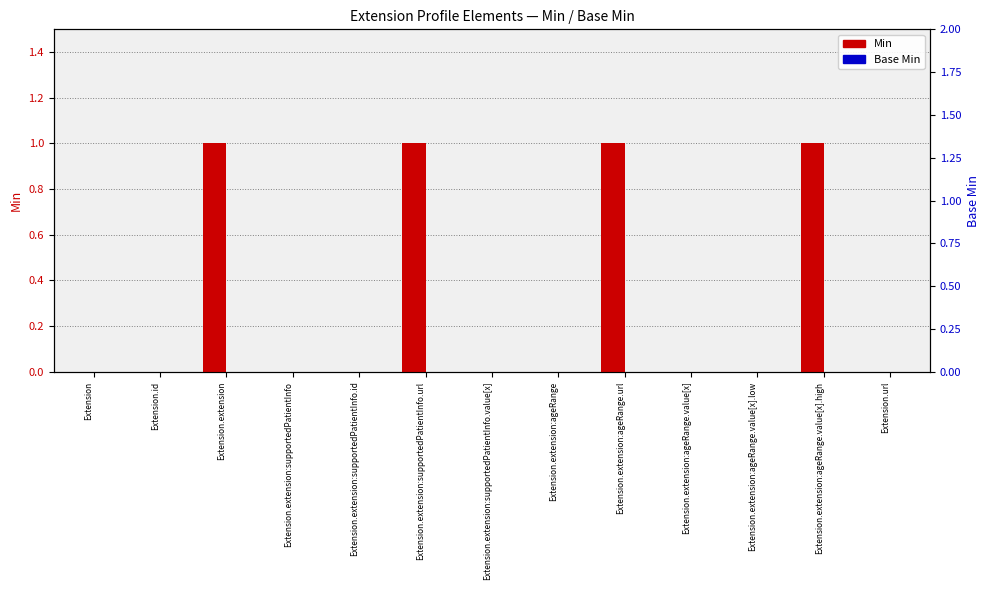

Rank the series by their maximum value, from highest to lowest.

Min, Base Min